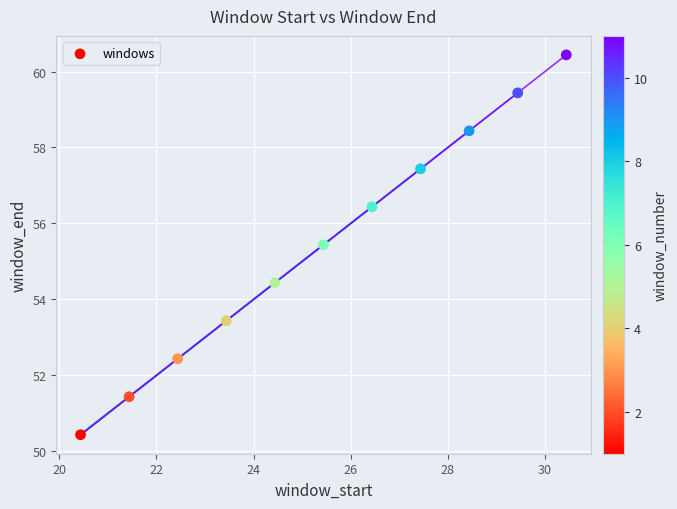

What Y value in the scatter plot is closest to 55?

55.4